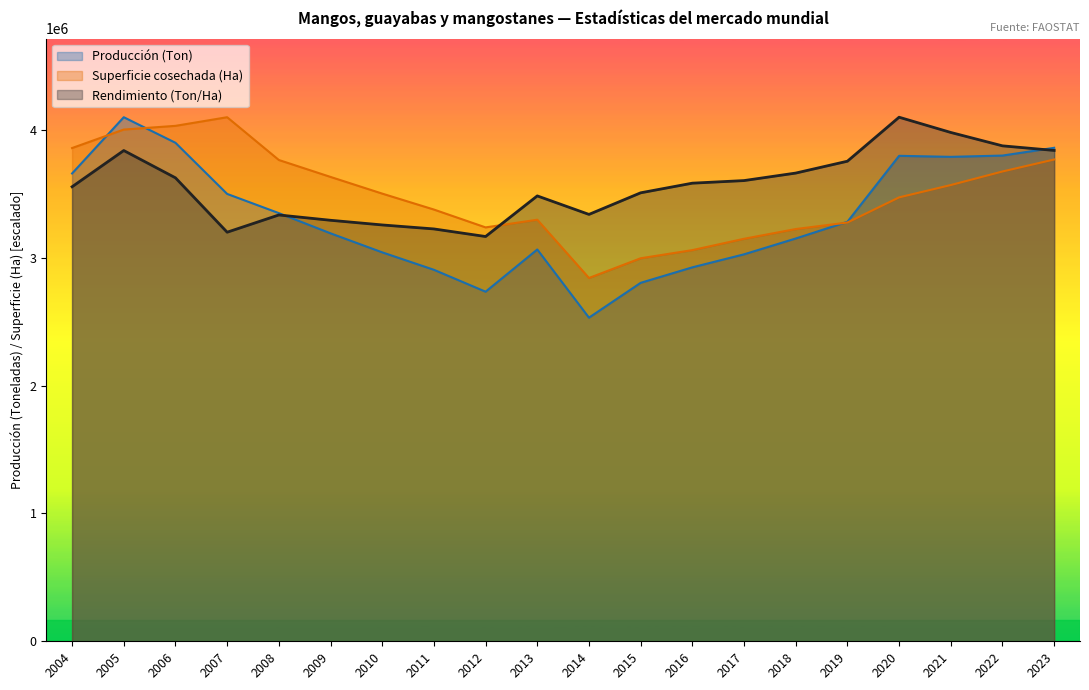

The value of Producción (Ton) at 2012 is 2734978.4. True or false?

True